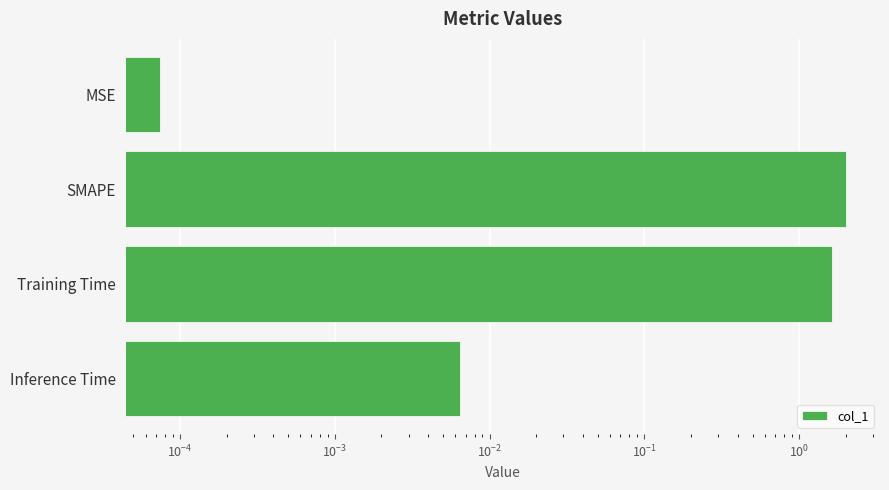

How many categories are shown in the chart?

4